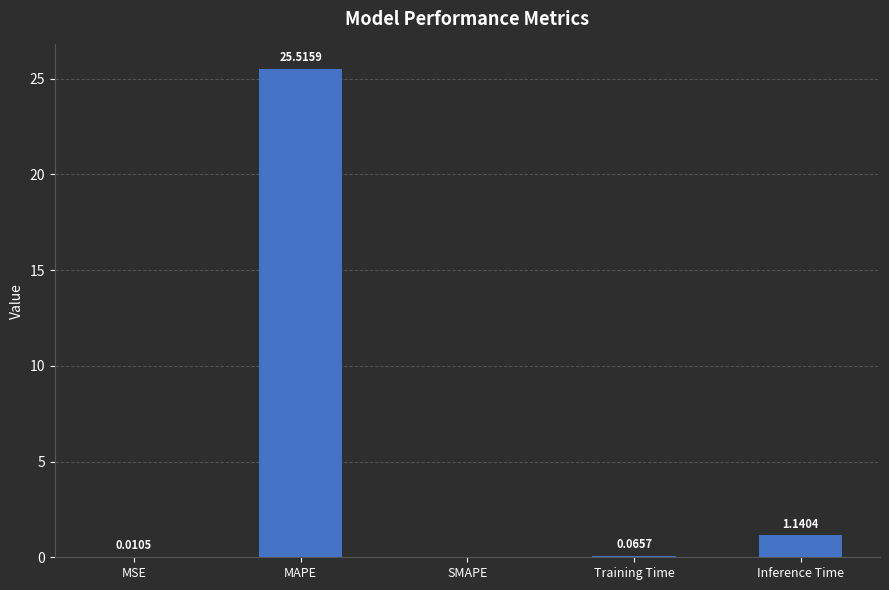

Is it true that the value at MAPE is 25.5?

True